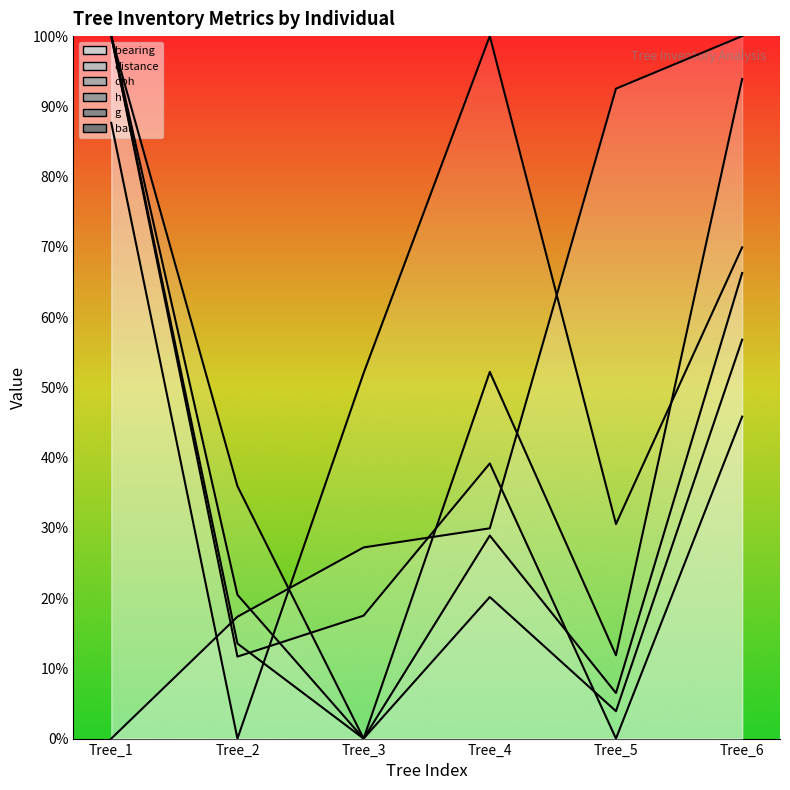

How many interior local valleys does the h series have?

2